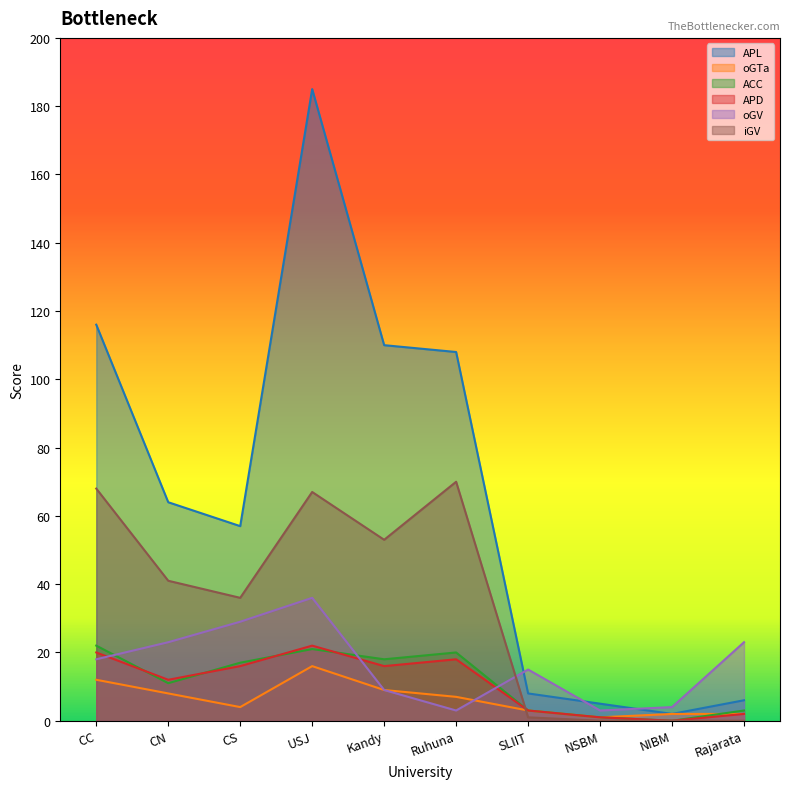

What position from the left is CS?

3